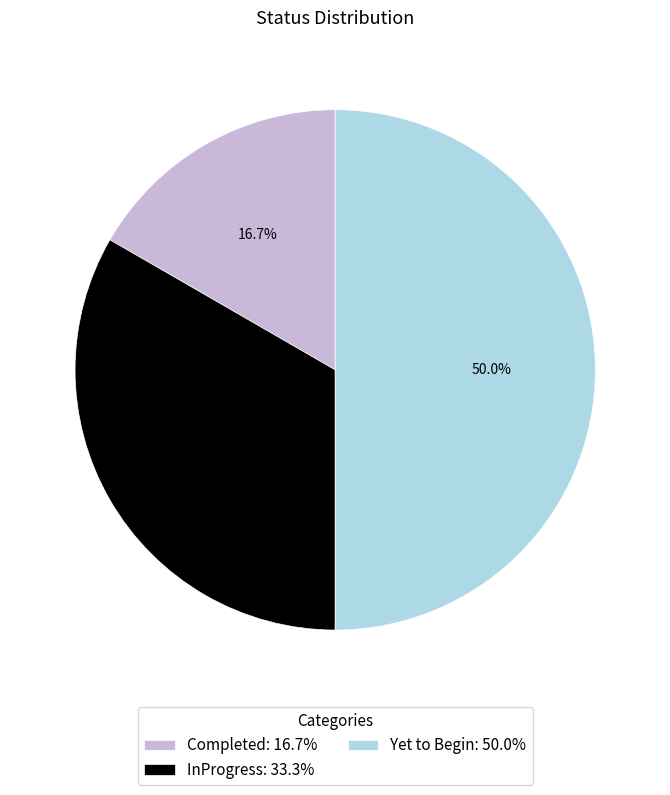

Is InProgress: 33.3% the majority of the pie?

No